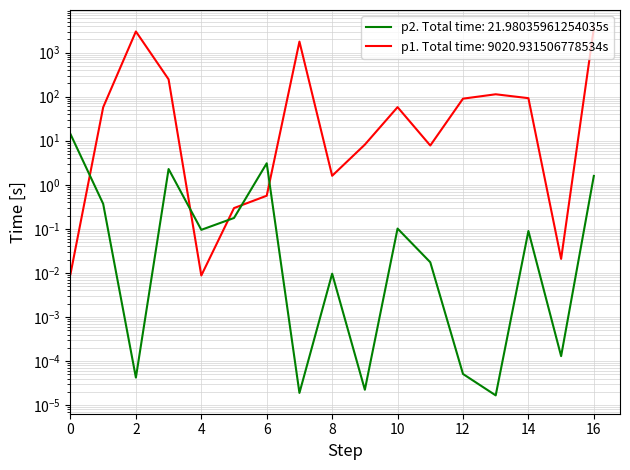

Which label corresponds to the smallest value in the chart?

13